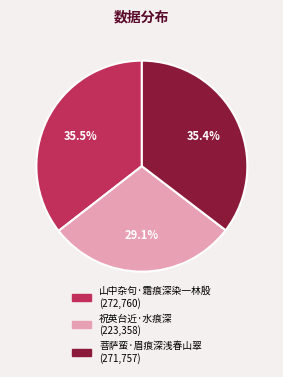

Does 菩萨蛮·眉痕深浅春山翠 represent more than half of the total?

No